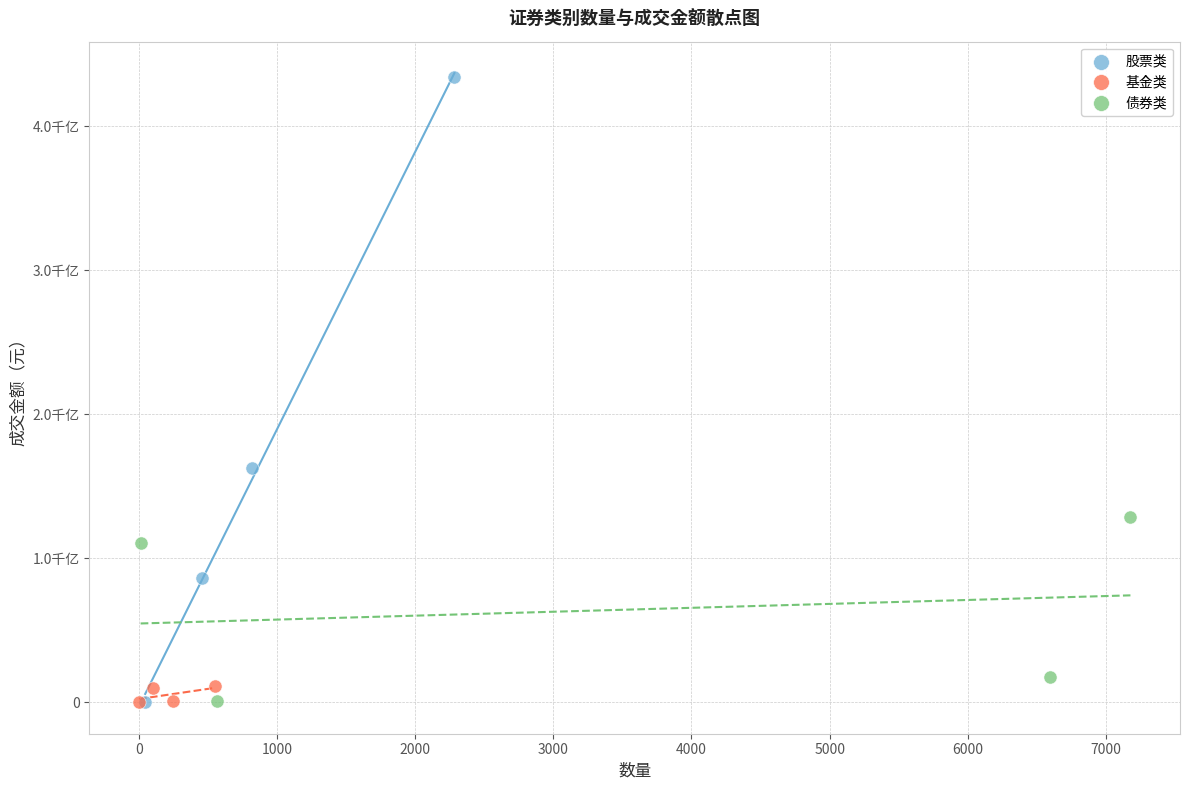

What are all the series names shown in the legend?

股票类, 基金类, 债券类